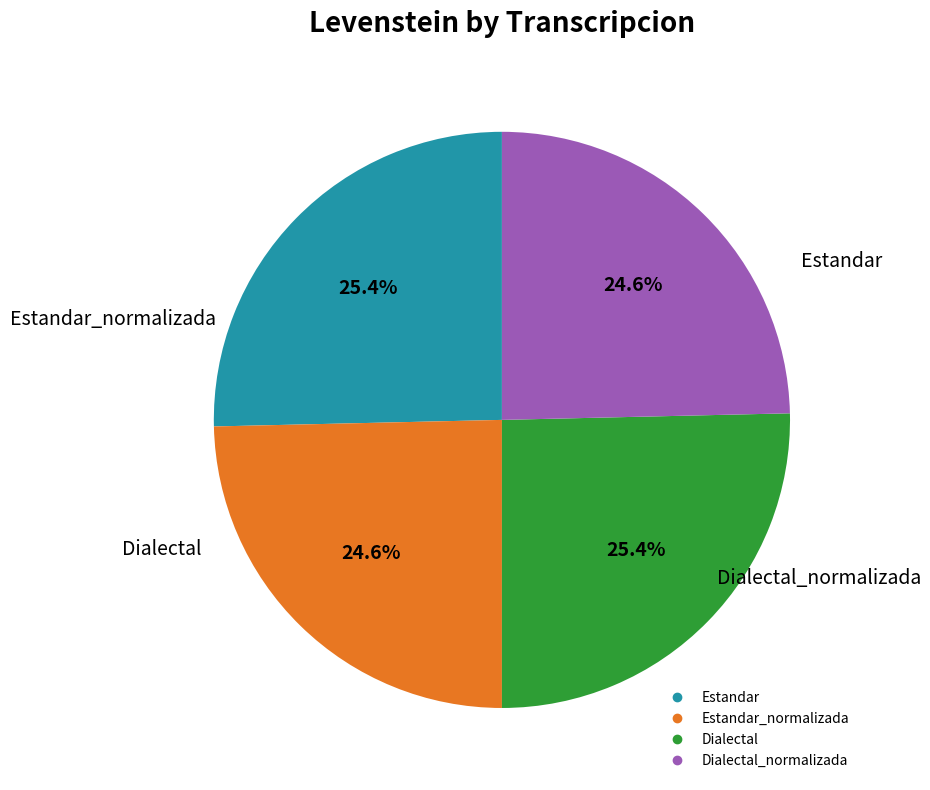

Is there a majority slice in this chart?

No